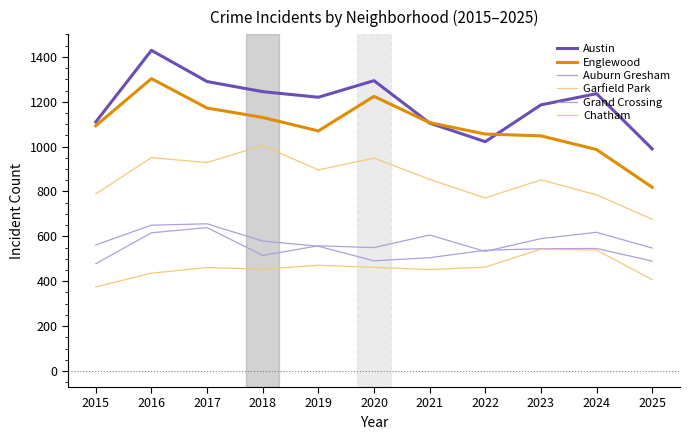

True or false: Chatham has more than 2 interior local peaks.

True